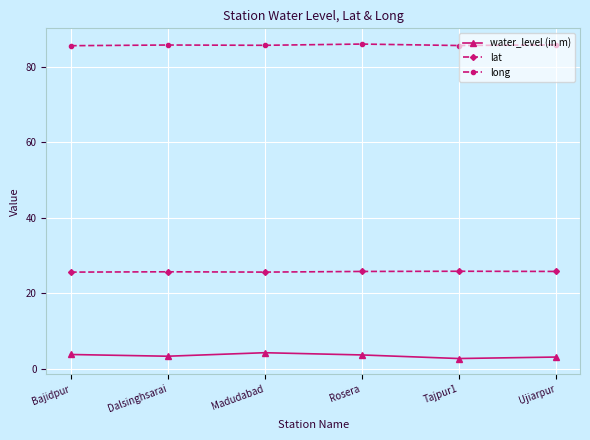

Which series has the largest total across all categories?

long